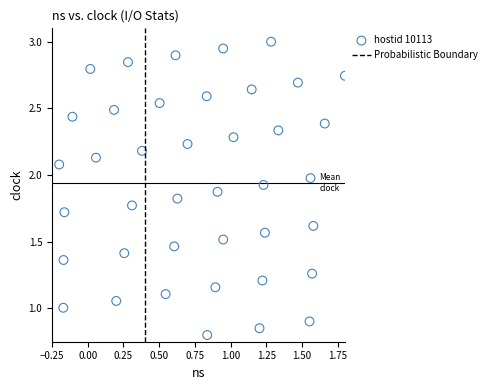

What is the range of X values (max minus min)?

2.0